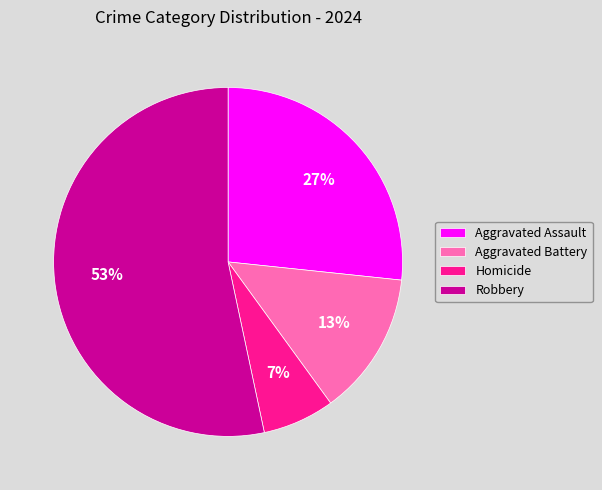

To the nearest percent, what portion does Robbery represent?

53%